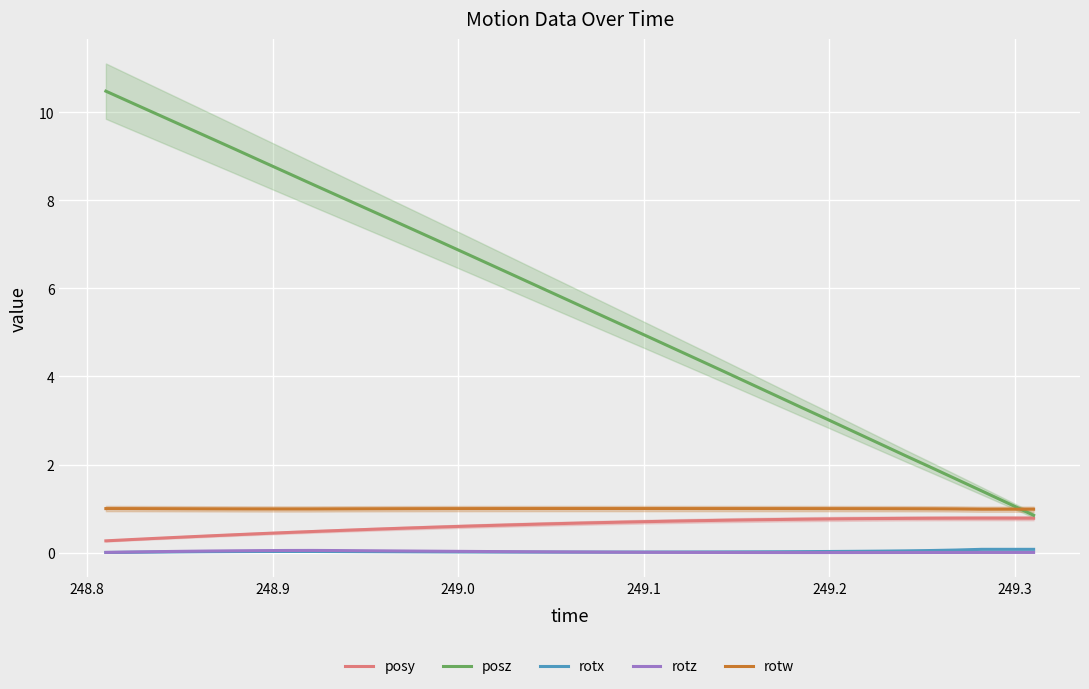

What is the lowest value of the posz series?

0.8